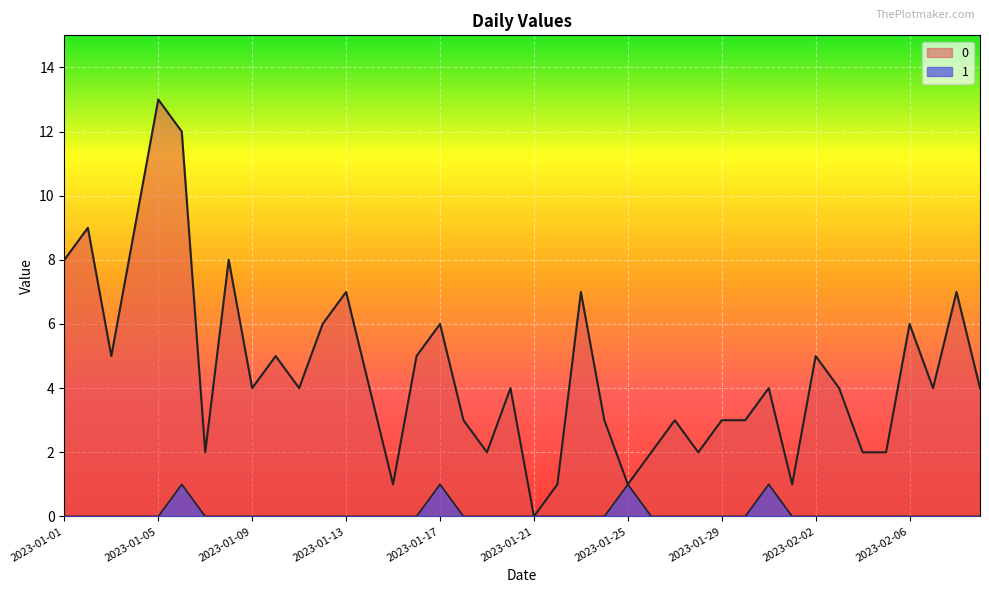

Does the chart display data point markers on the line(s)?

No